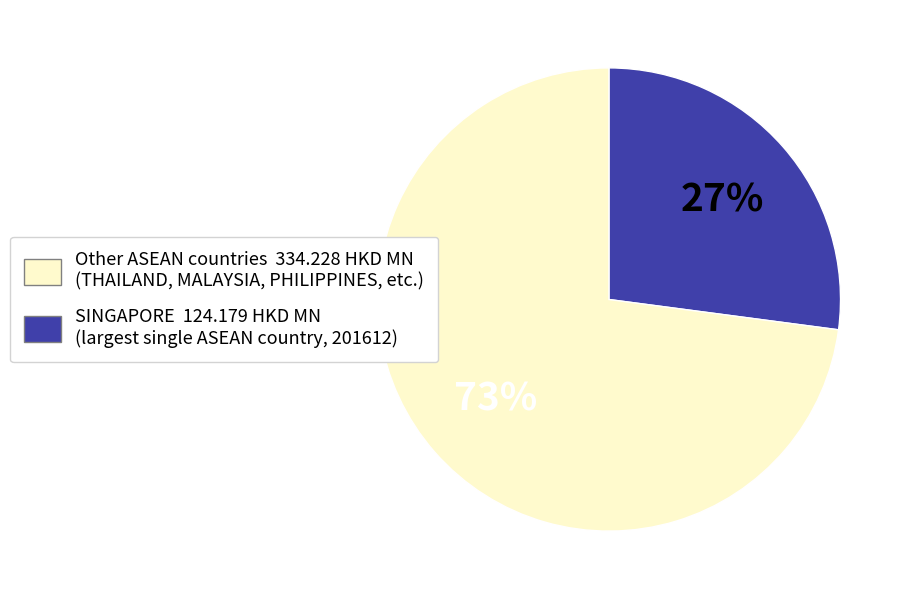

Count the number of slices in the pie.

2